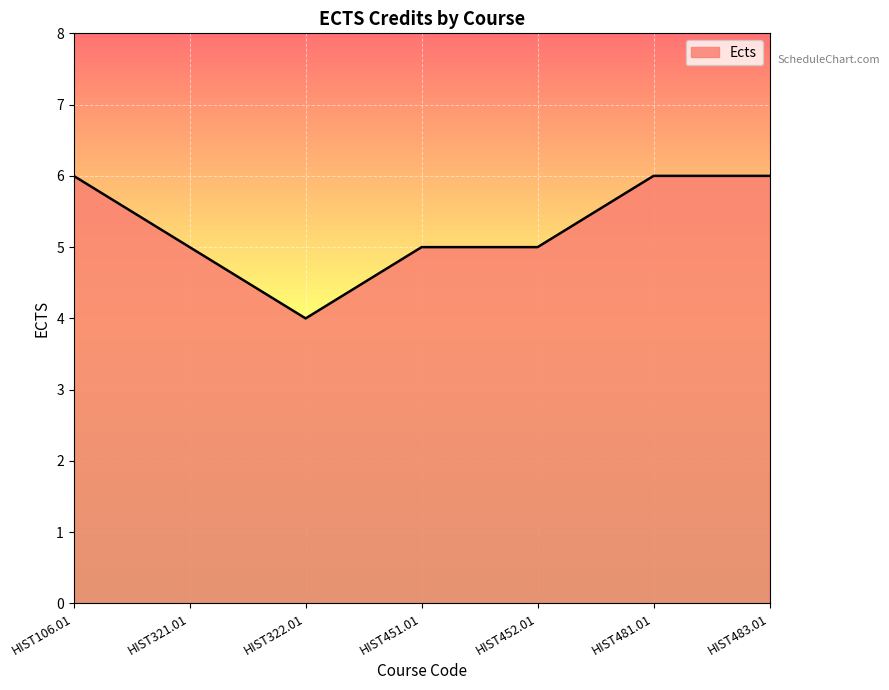

Where does the data first go above 5?

HIST106.01